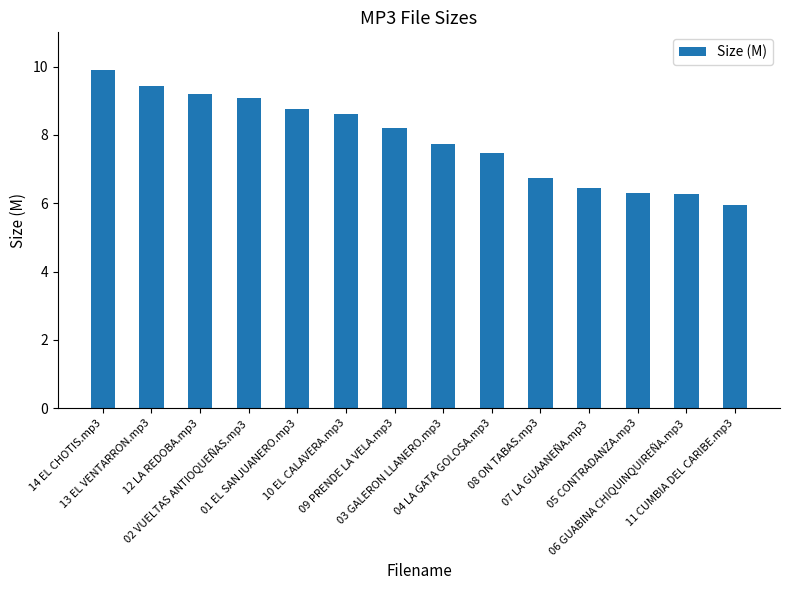

What is the approximate value at 14 EL CHOTIS.mp3?

9.9